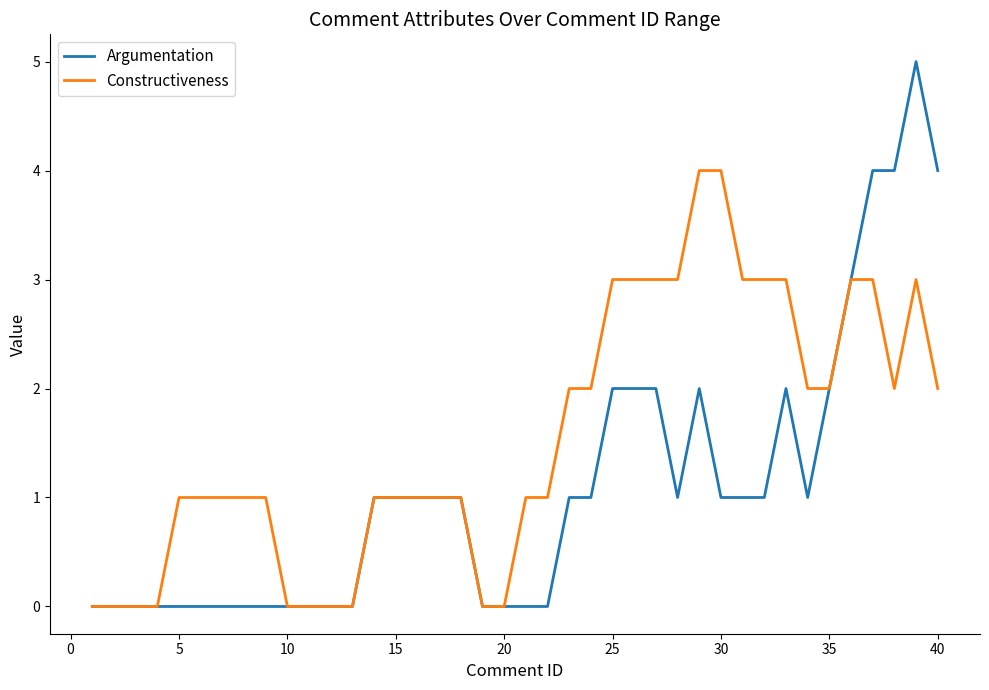

What is the sum of all Constructiveness values?

62